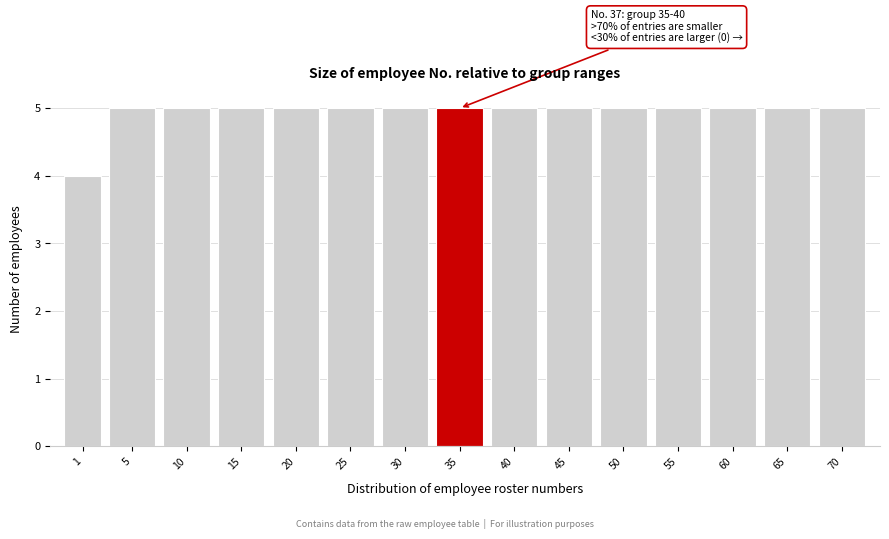

Reading right to left, what are all the values shown in this chart?

5	5	5	5	5	5	5	5	5	5	5	5	5	5	4